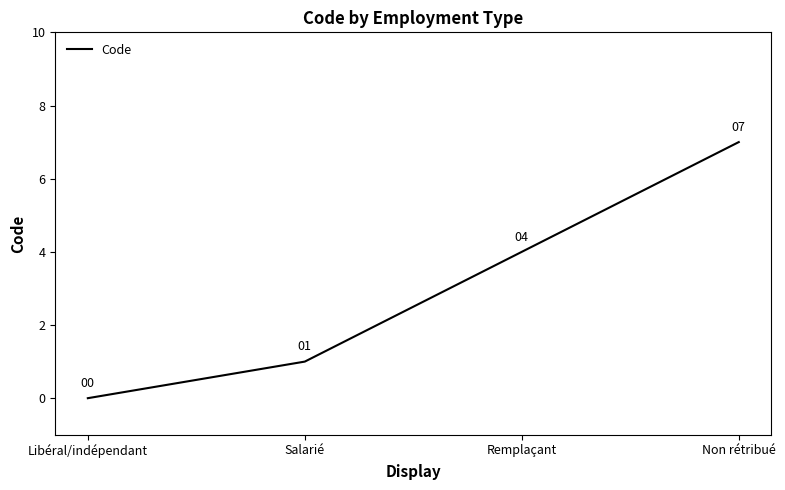

Reading right to left, what are all the values shown in this chart?

Non rétribué=7	Remplaçant=4	Salarié=1	Libéral/indépendant=0